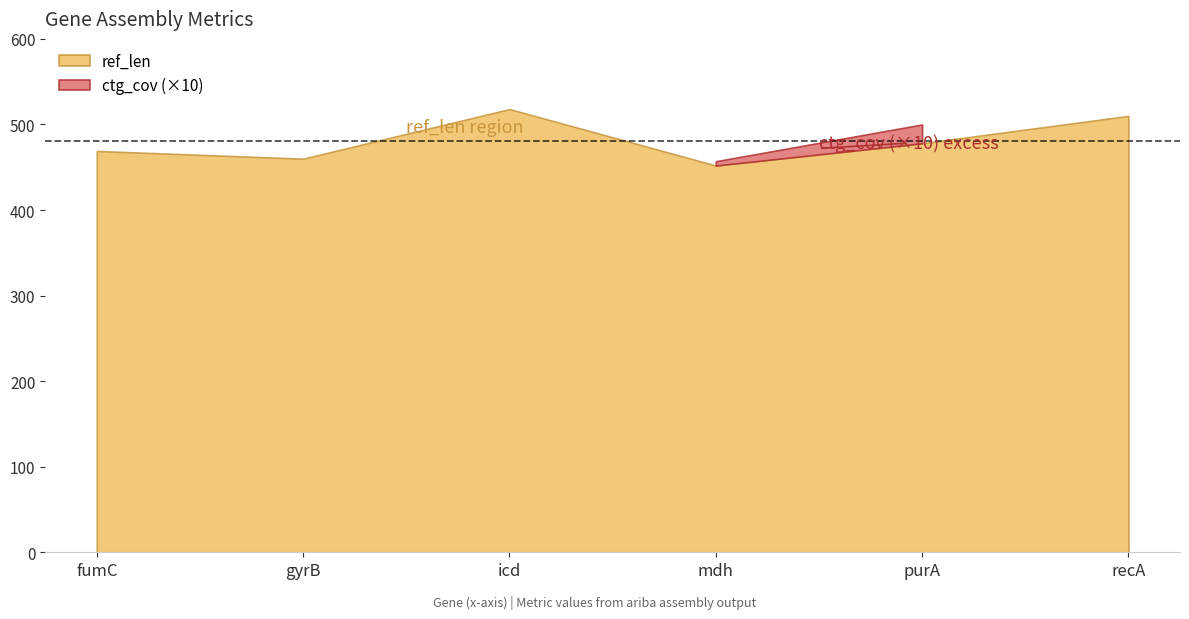

What is the average value of the ref_base_assembled series?

481.2